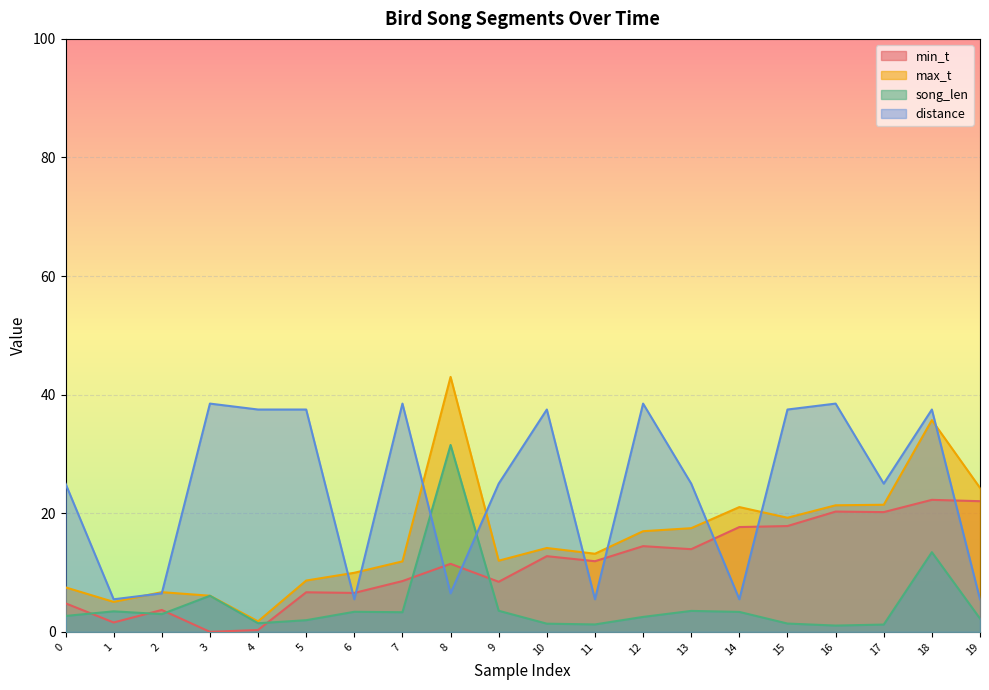

What is the total value across all series at 4?

41.1